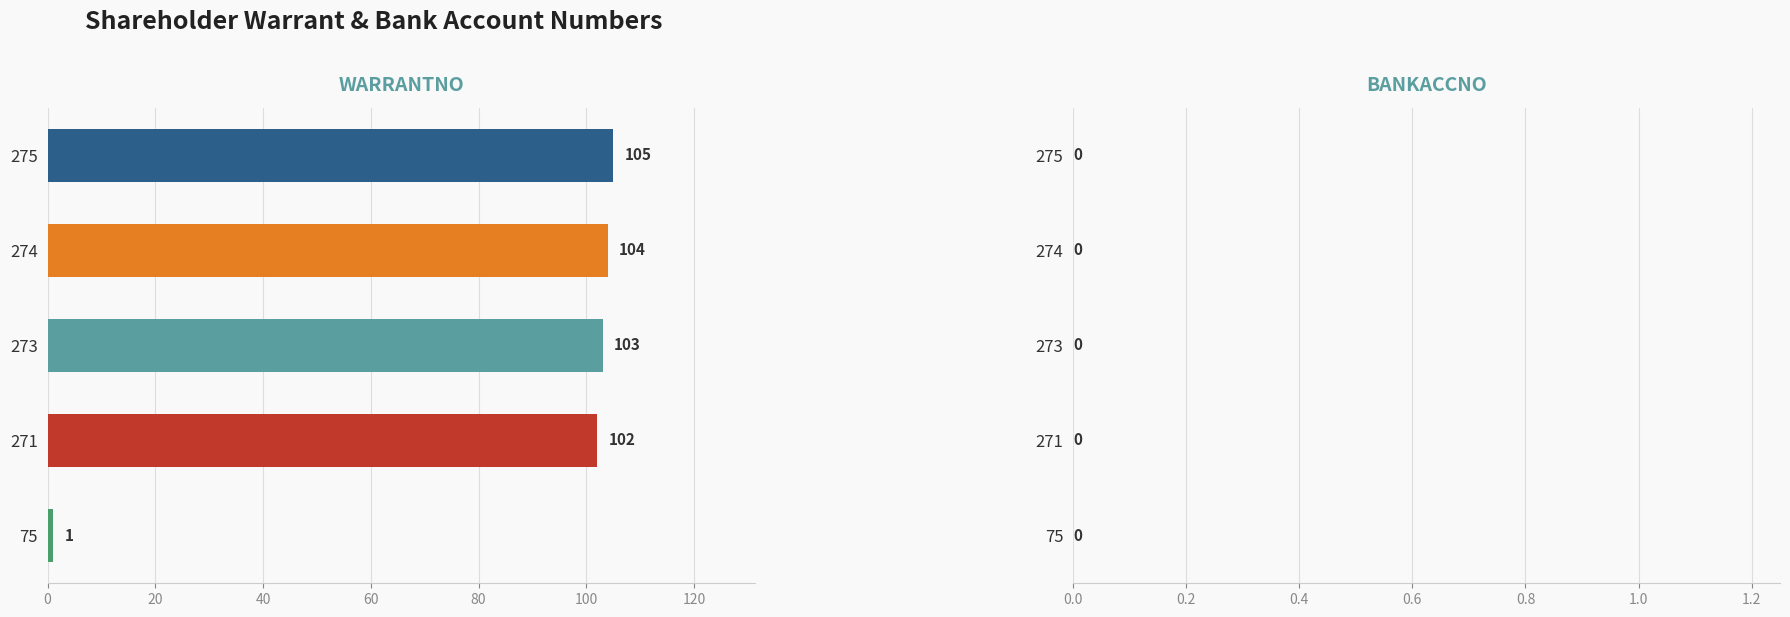

What is the average value?

83